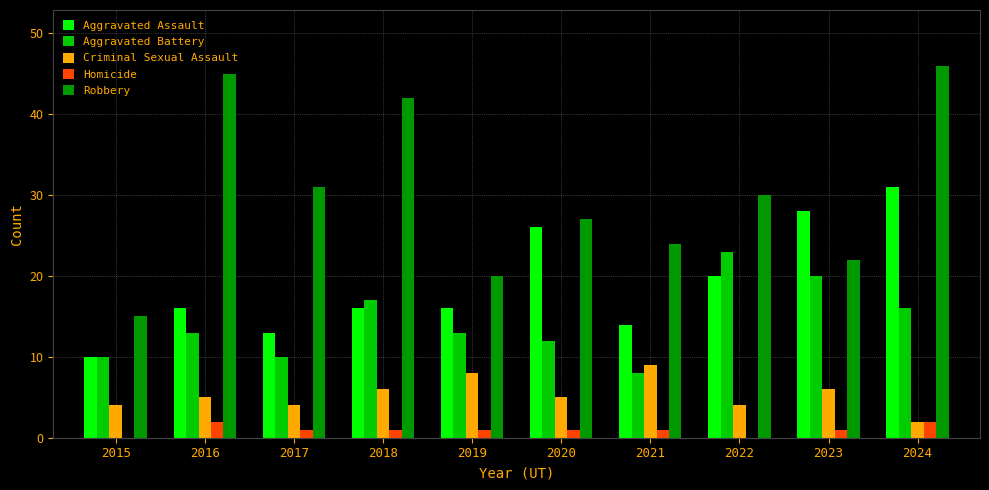

Which series has the largest range (max minus min)?

Robbery